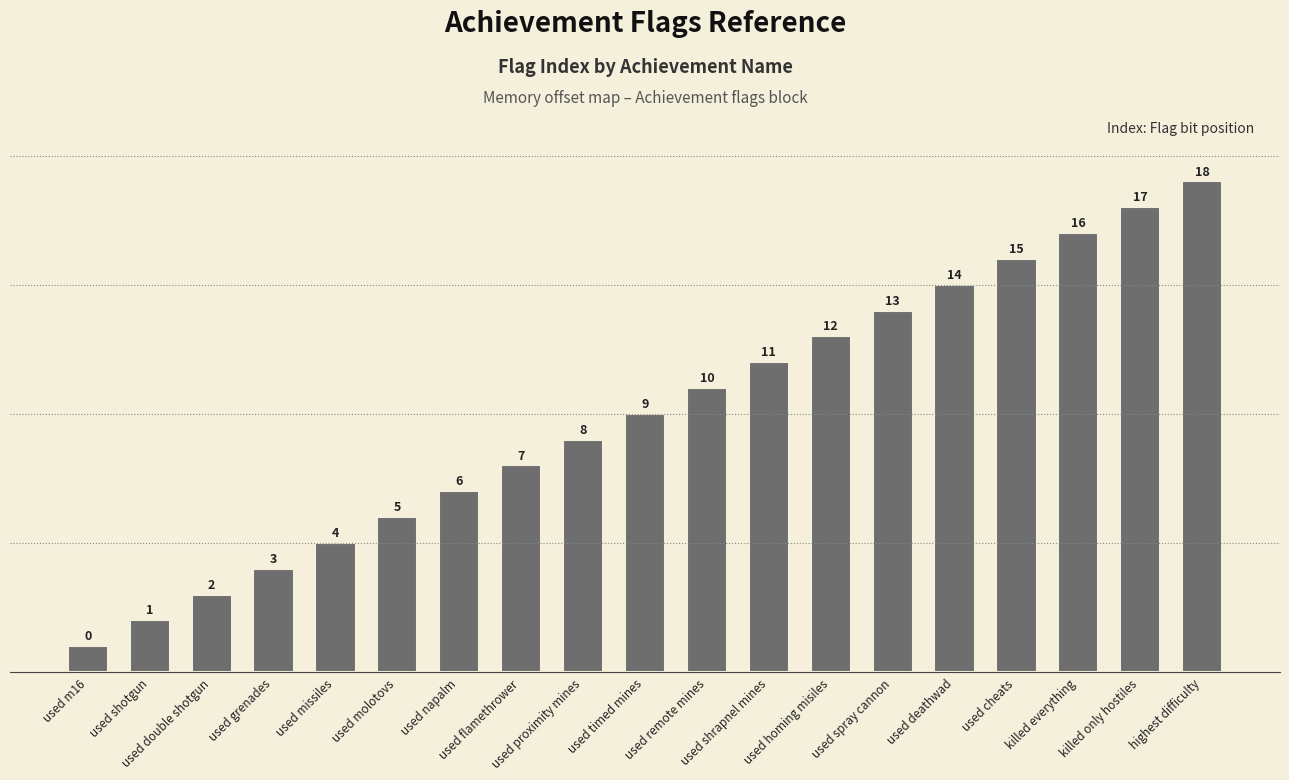

List the labels in order of value, largest first.

highest difficulty, killed only hostiles, killed everything, used cheats, used deathwad, used spray cannon, used homing misiles, used shrapnel mines, used remote mines, used timed mines, used proximity mines, used flamethrower, used napalm, used molotovs, used missiles, used grenades, used double shotgun, used shotgun, used m16